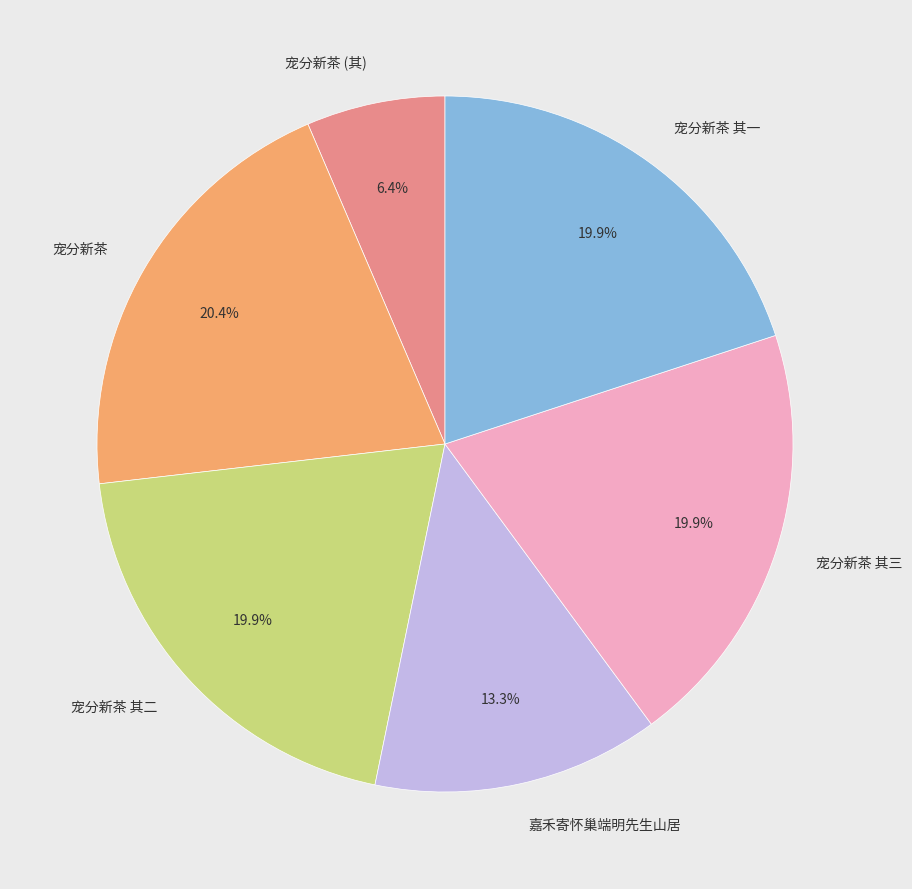

What is the ratio of the value at 宠分新茶 其三 to the value at 宠分新茶 其二?

1.0